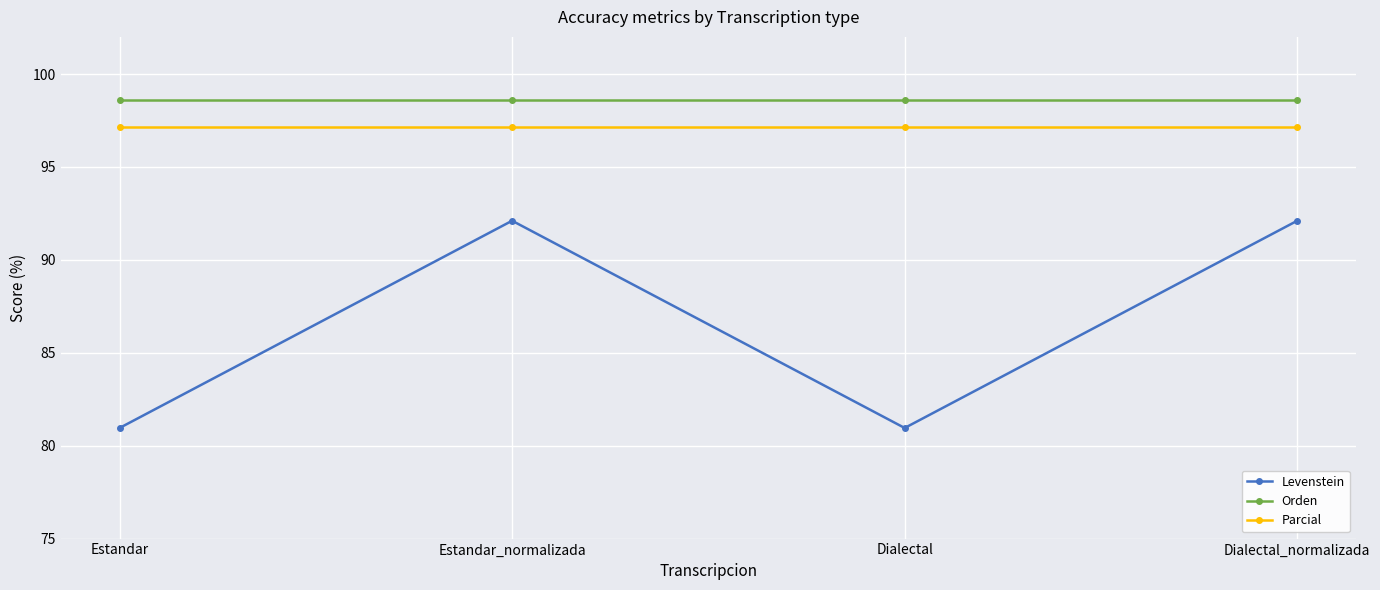

What is the spread (max minus min) of values at Dialectal?

17.6